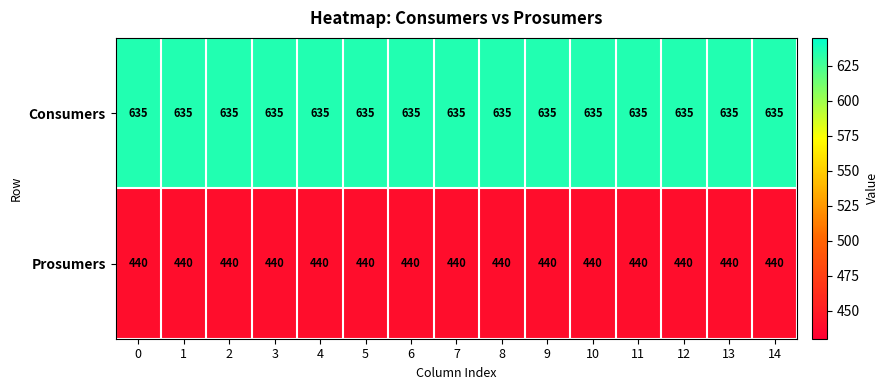

What is the spread (max minus min) of values at 1?

195